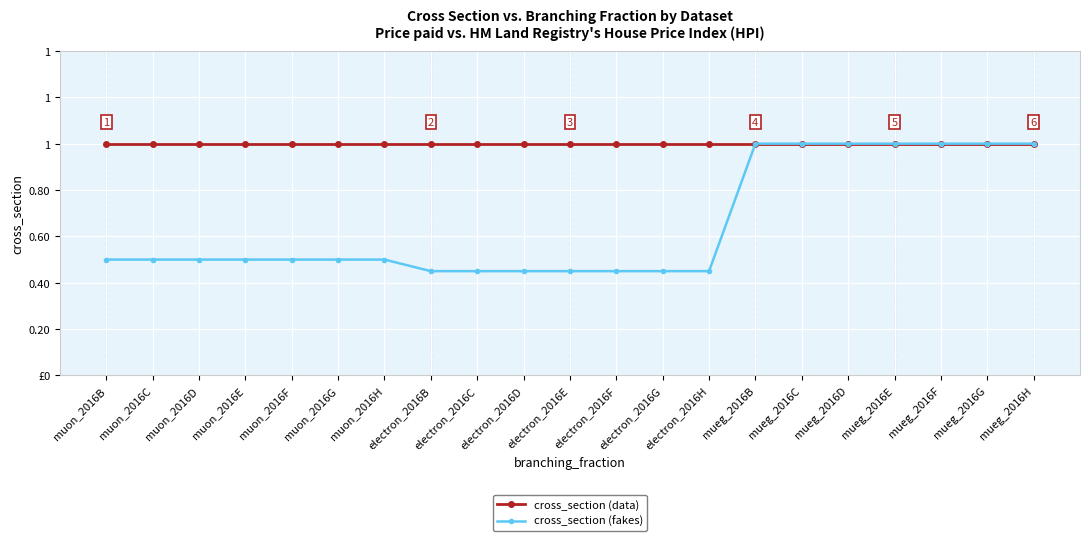

Which label corresponds to the smallest value in the chart?

electron_2016B